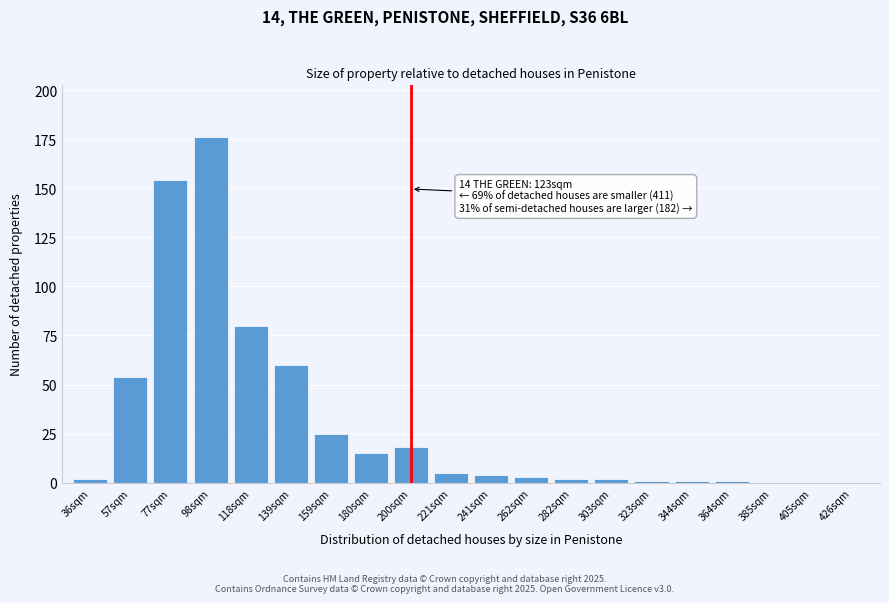

Reading left to right, what are all the values shown in this chart?

36sqm=2	57sqm=54	77sqm=154	98sqm=176	118sqm=80	139sqm=60	159sqm=25	180sqm=15	200sqm=18	221sqm=5	241sqm=4	262sqm=3	282sqm=2	303sqm=2	323sqm=1	344sqm=1	364sqm=1	385sqm=0	405sqm=0	426sqm=0